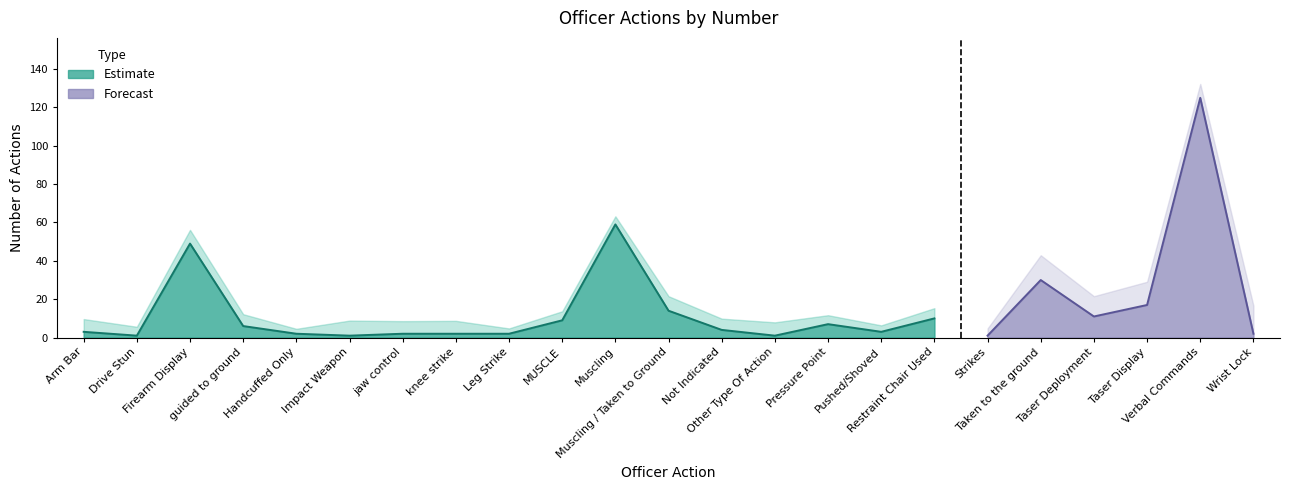

At which category does the data reach its first local peak?

Firearm Display